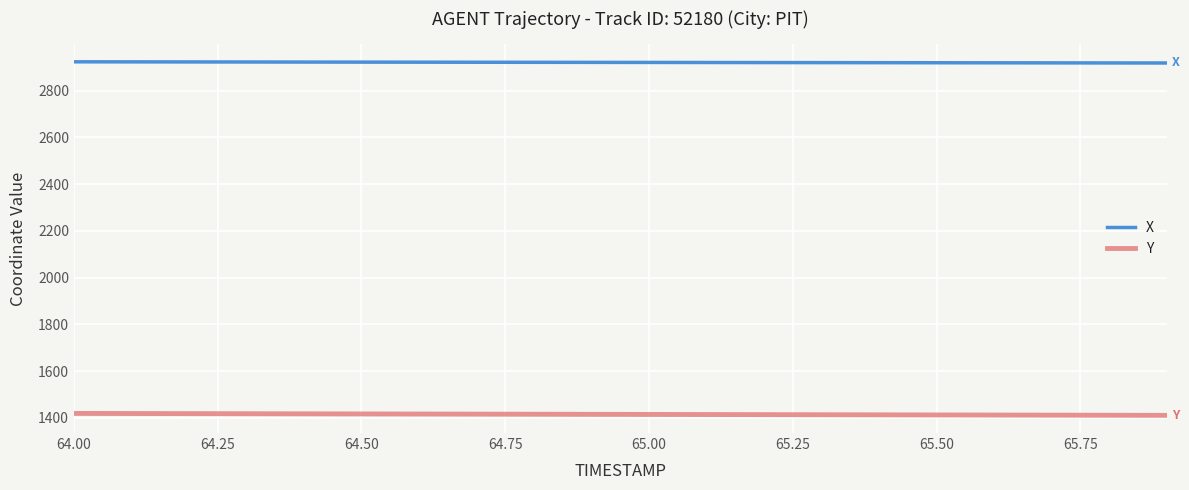

What is the difference between the maximum and minimum values in the Y series?

8.2